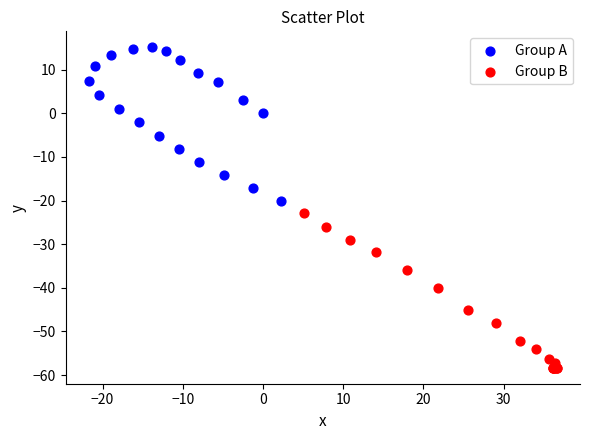

Which series contains the highest Y value?

Group A